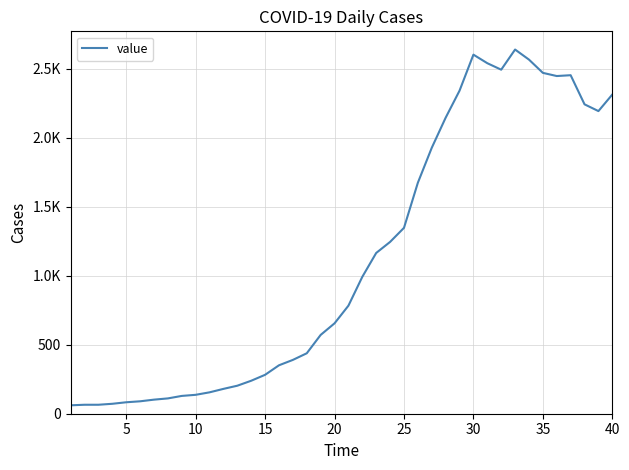

How many points are lower than both their immediate neighbors (excluding endpoints)?

3